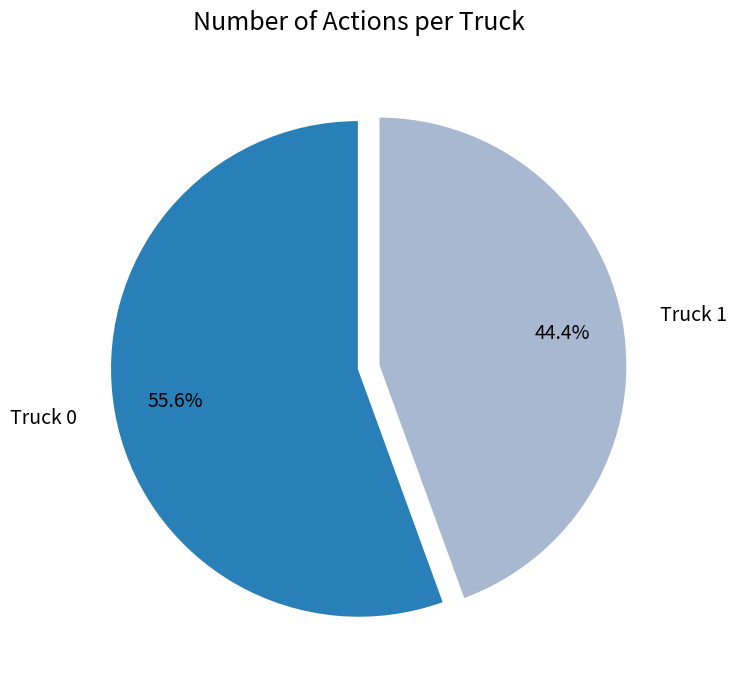

Combined, do Truck 1 and Truck 0 account for over 50%?

Yes